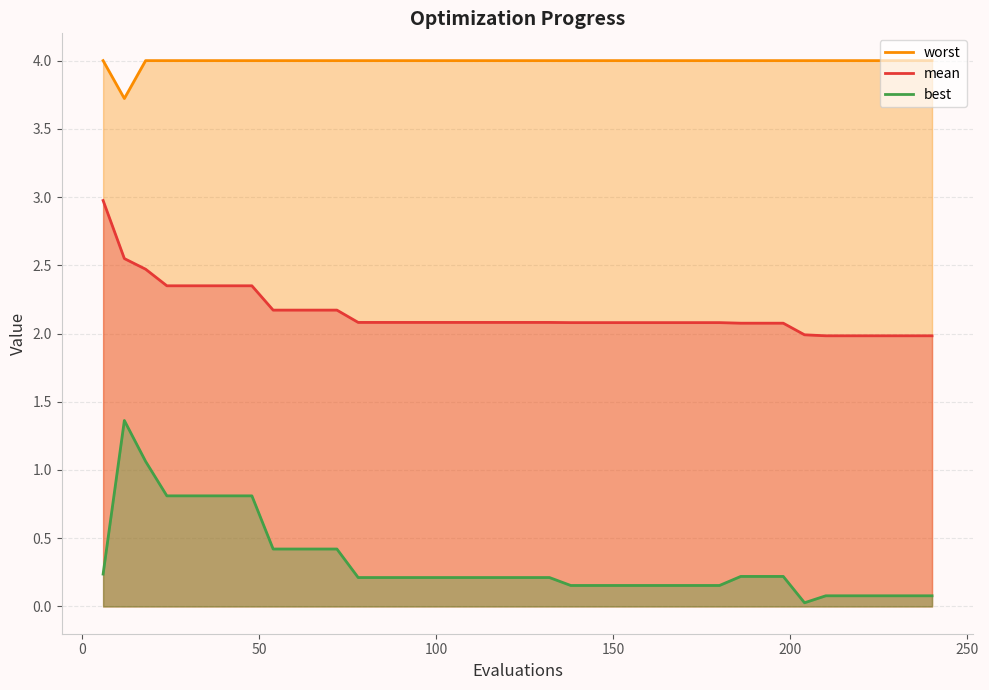

Which series has the widest spread of values?

best